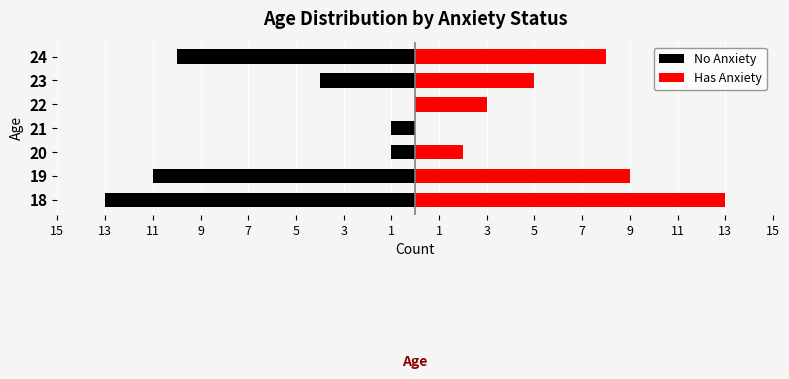

What is the value of the No Anxiety bar at the 6th from the left?

-4